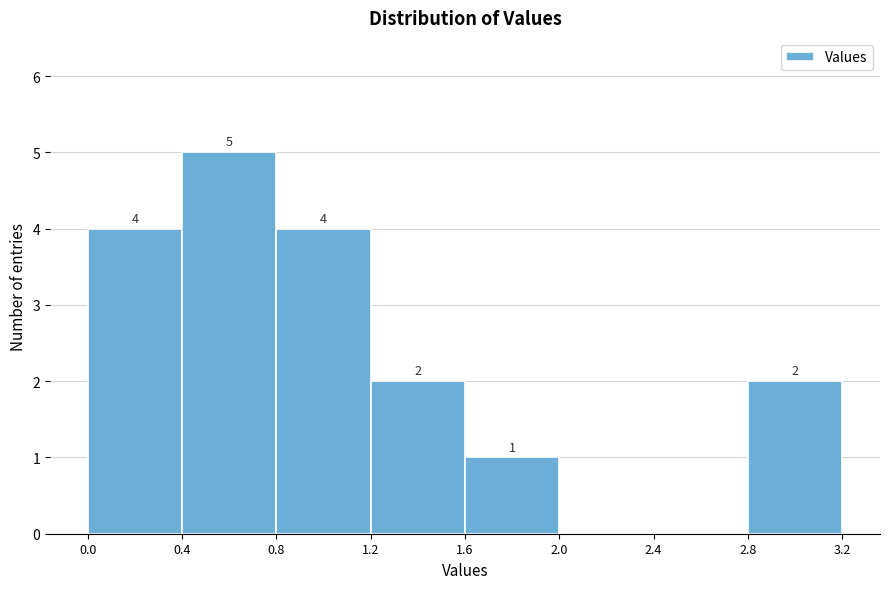

Over which range of the x-axis is the bar tallest?

0.4 to 0.8